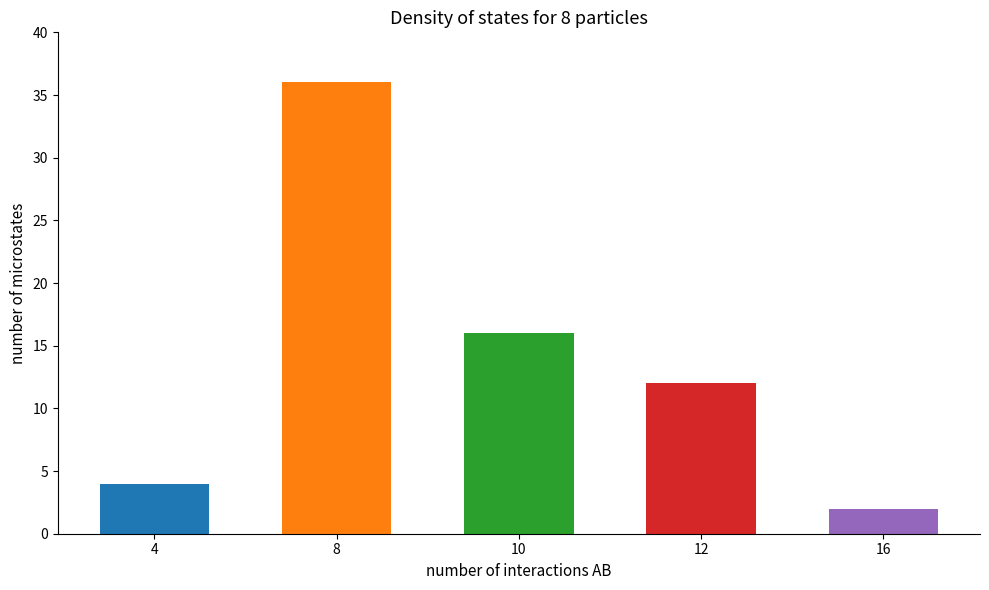

Rank the categories by value from lowest to highest.

16, 4, 12, 10, 8